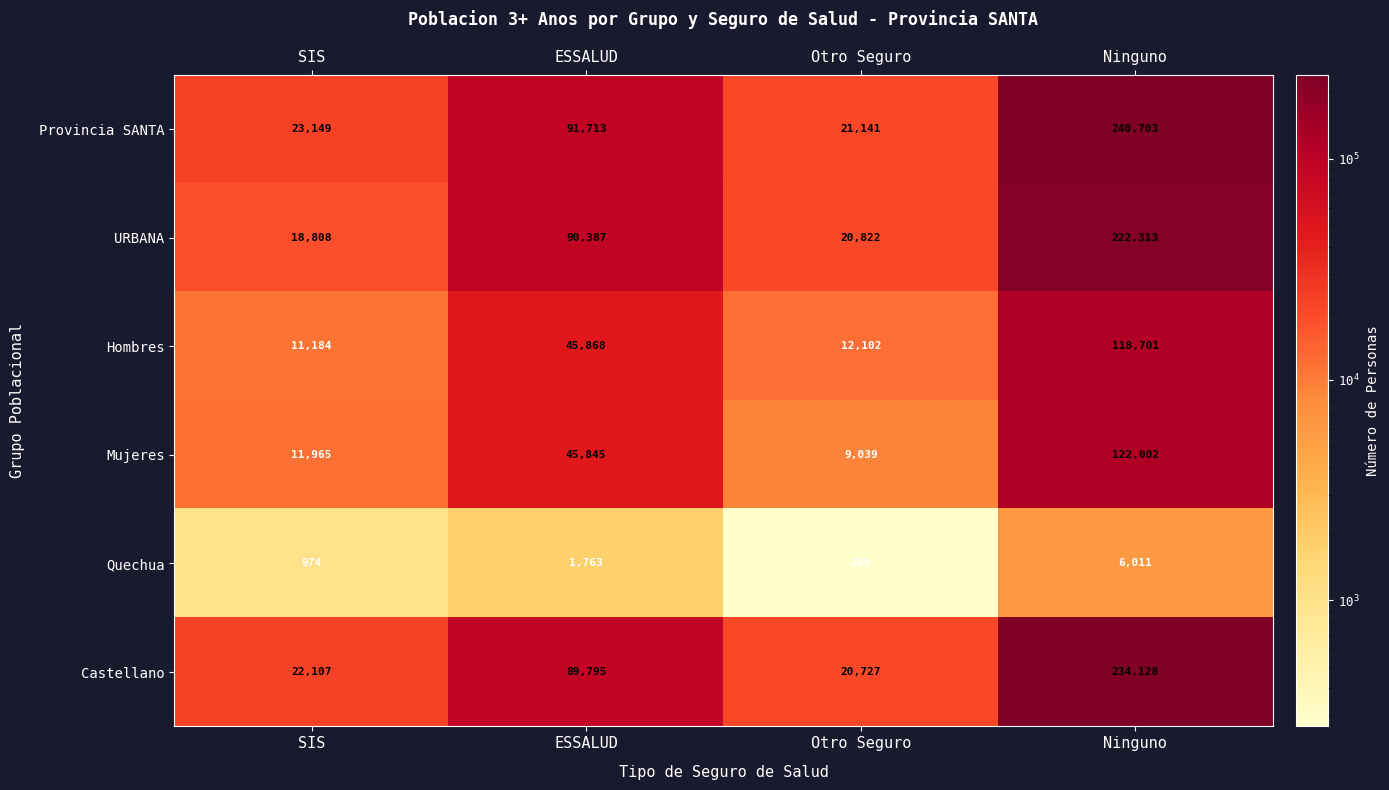

At which label is Mujeres closest to 65520?

ESSALUD